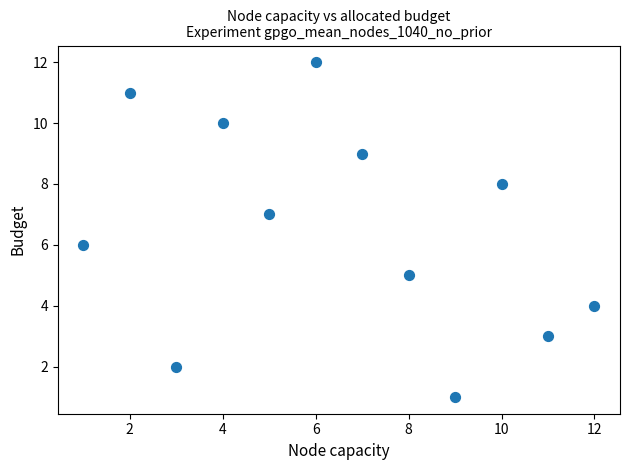

What is the range of Y values (max minus min)?

11